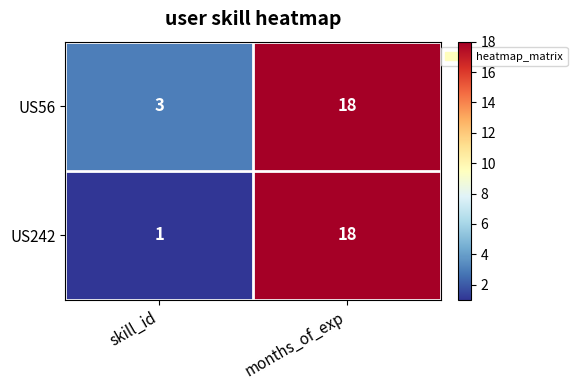

Reading left to right, extract all data points from this chart.

US56: skill_id=3	months_of_exp=18
US242: skill_id=1	months_of_exp=18